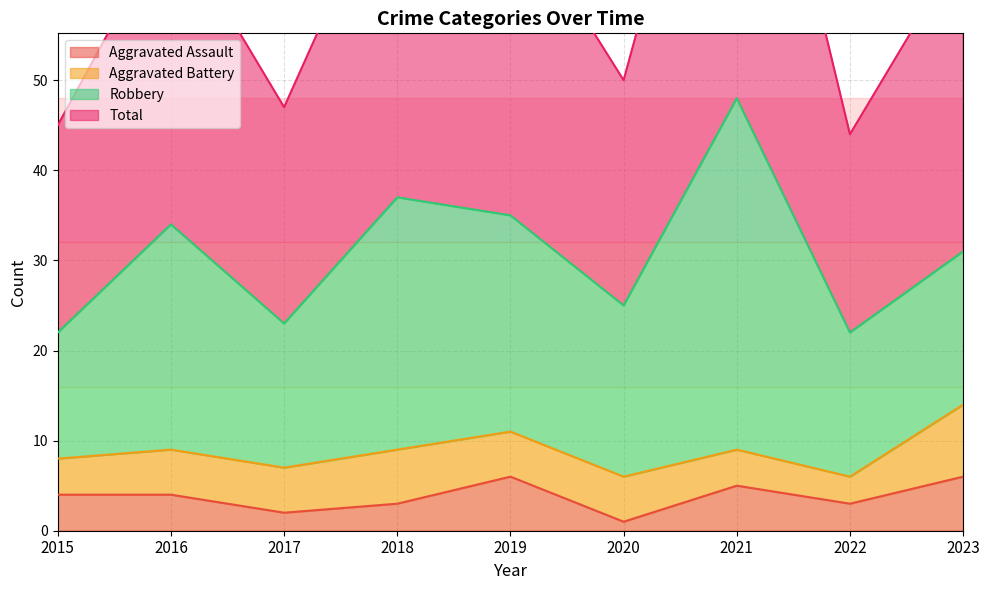

The value of Aggravated Assault at 2021 is 5. True or false?

True